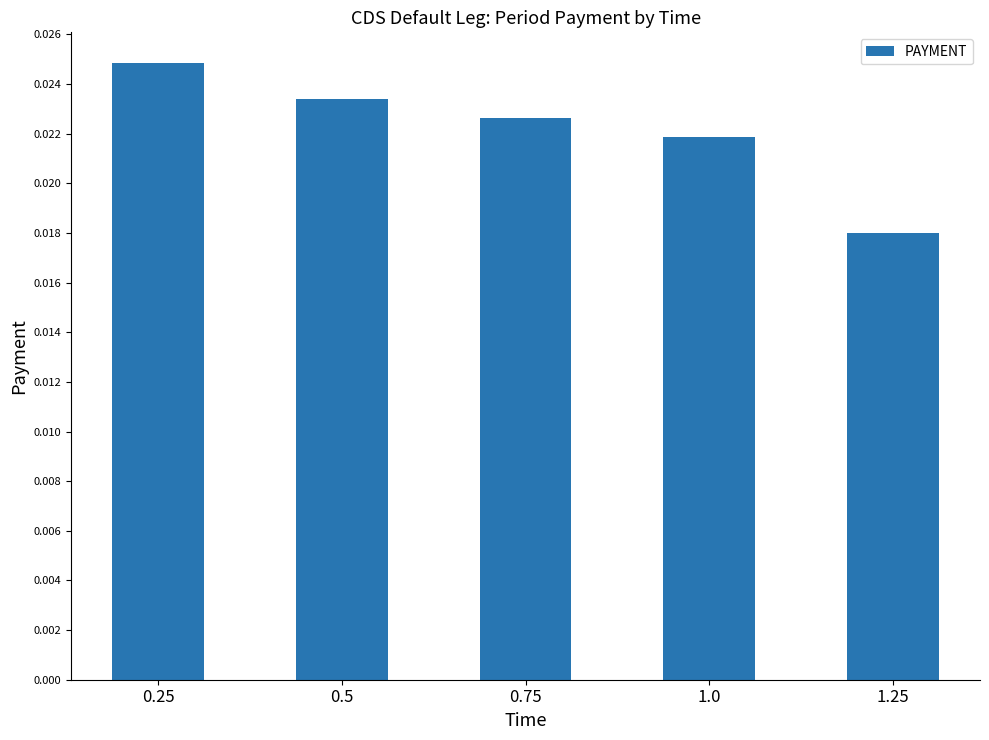

Between 1.25 and 1.0, which is larger?

1.0